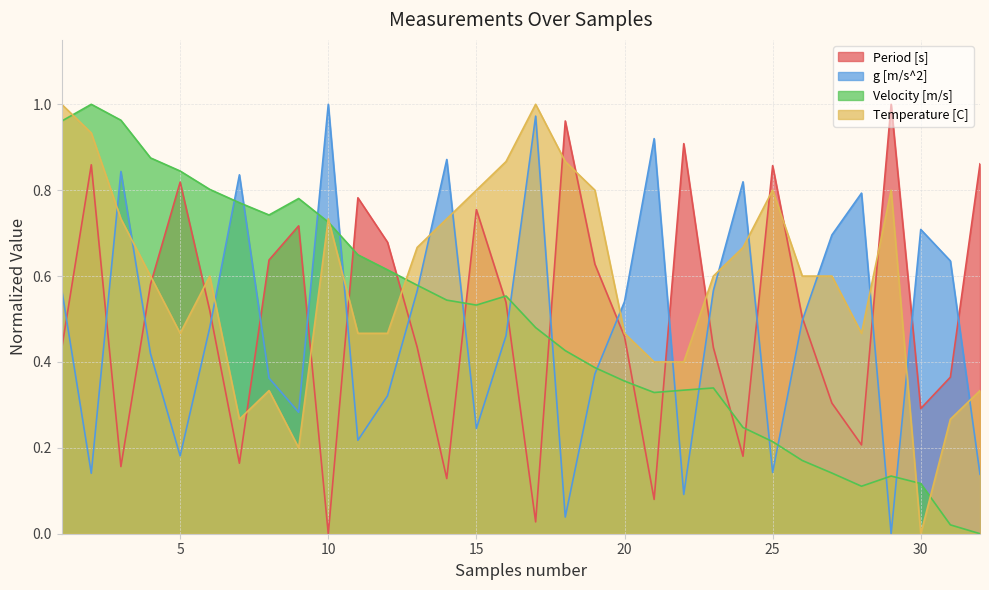

How many values in Period [s] are above zero?

31